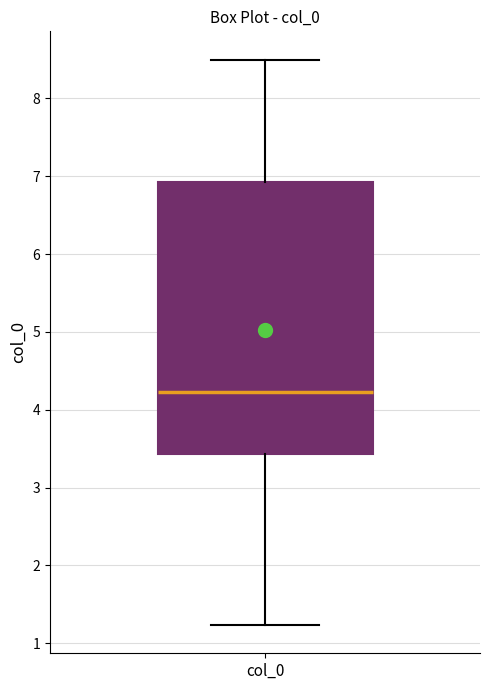

Transcribe this box plot: give where the median line is, the range the box spans, and where the two whiskers end, as read against the y-axis. The values are not printed on the chart, so give them approximately, as read against the axis.

median 4.2, box 3.4 to 6.9, whiskers 1.2 to 8.5